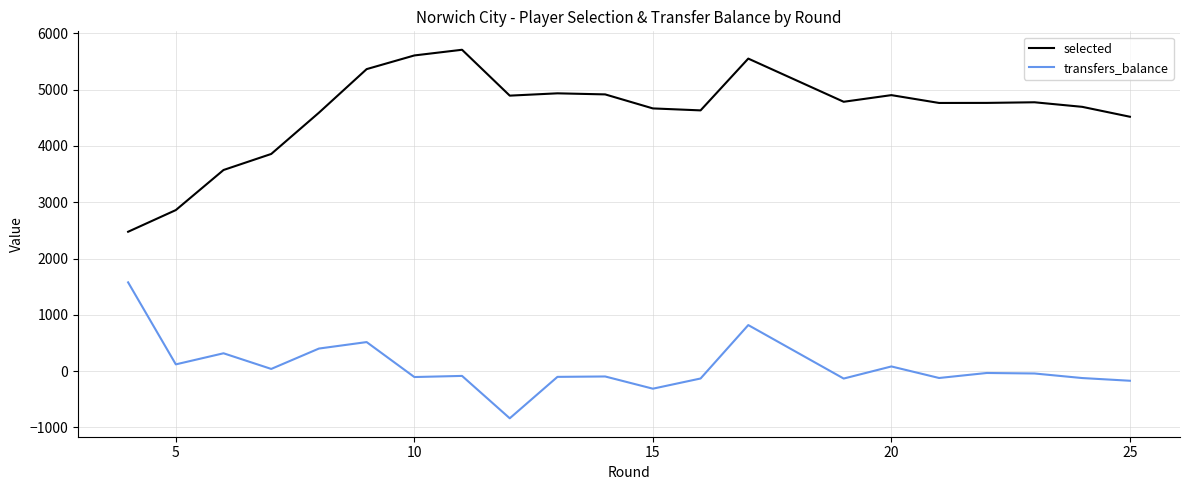

What is the lowest value of the selected series?

2476